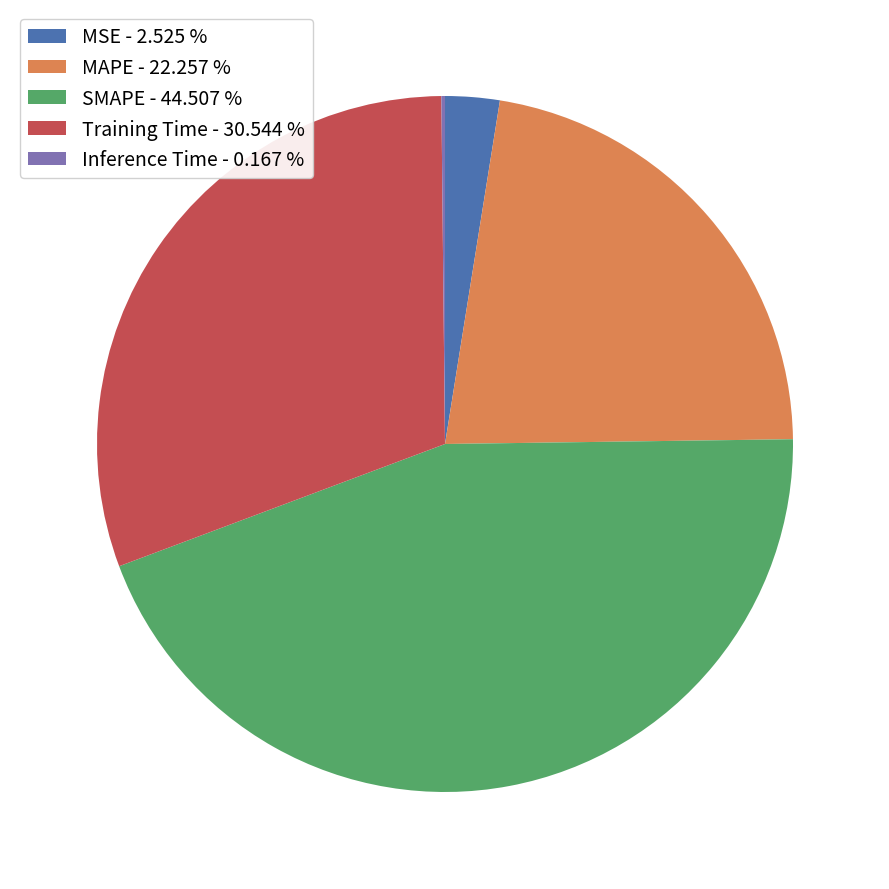

Is the sum of Training Time - 30.544 % and MSE - 2.525 % greater than half?

No